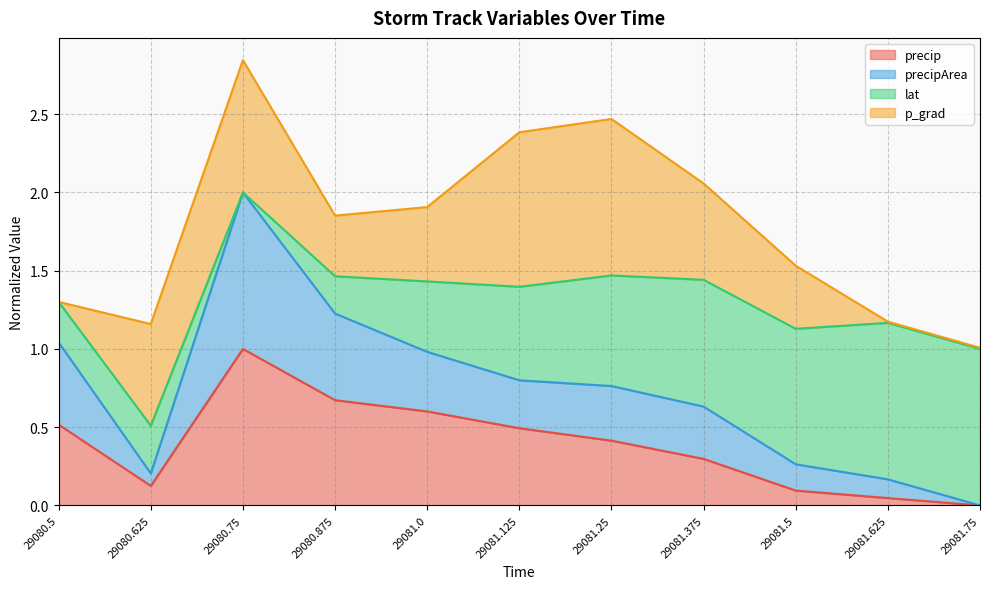

Which category has the highest value in the precip series?

29080.75